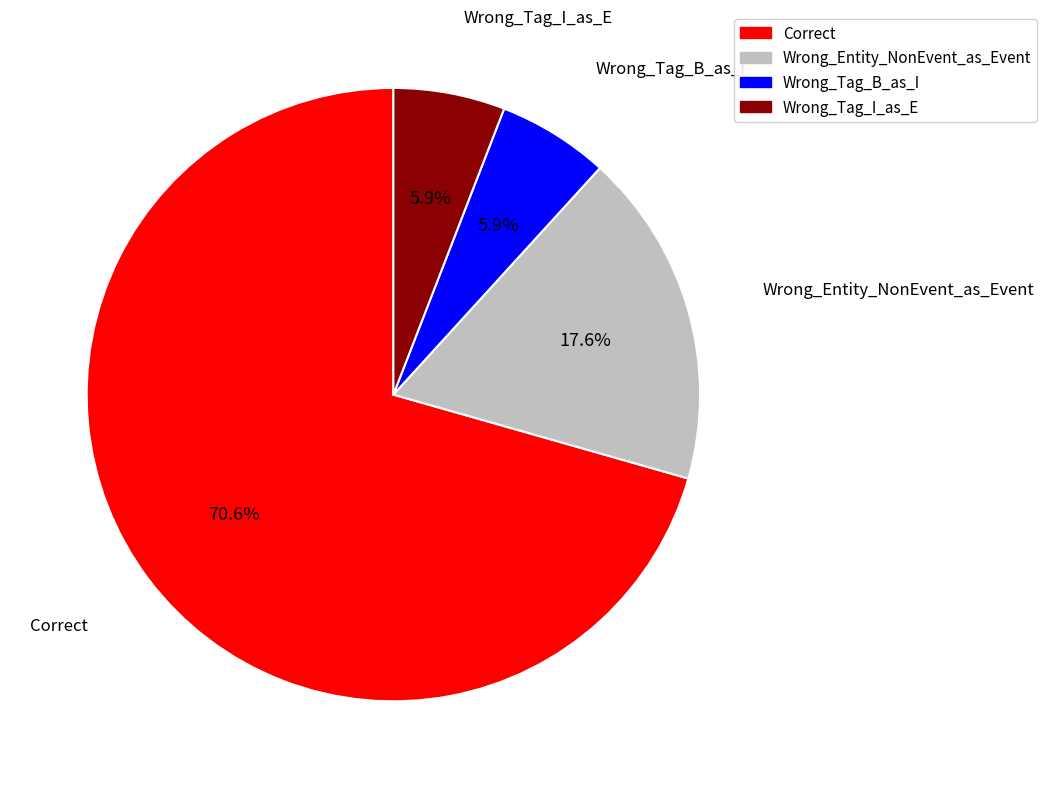

To the nearest percent, what is the difference between the Correct and Wrong_Tag_I_as_E slice percentages?

65%